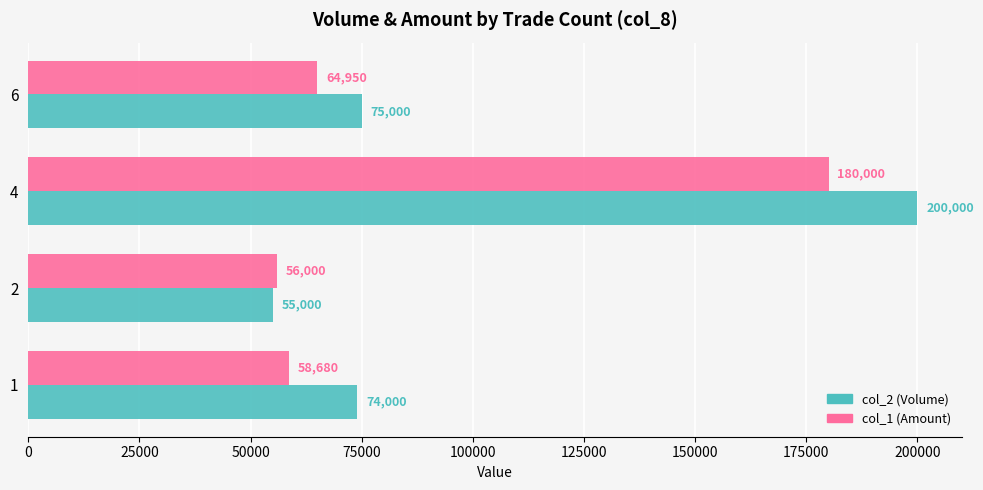

What is the smallest value displayed?

55000